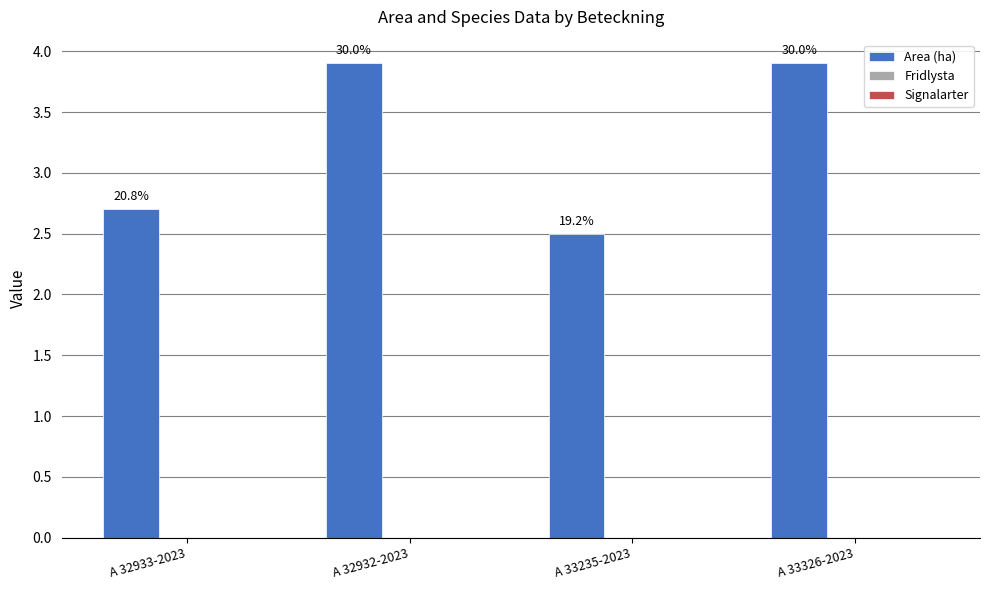

What is the label of the 4th bar from the right?

A 32933-2023